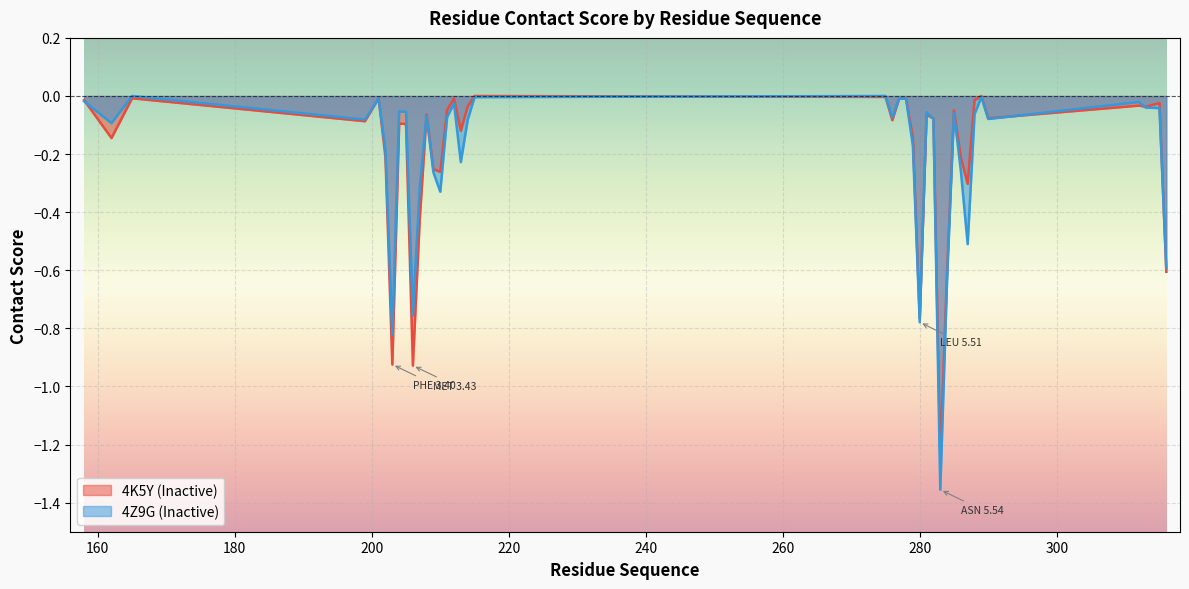

What is the total value across all series at 283?

-2.6